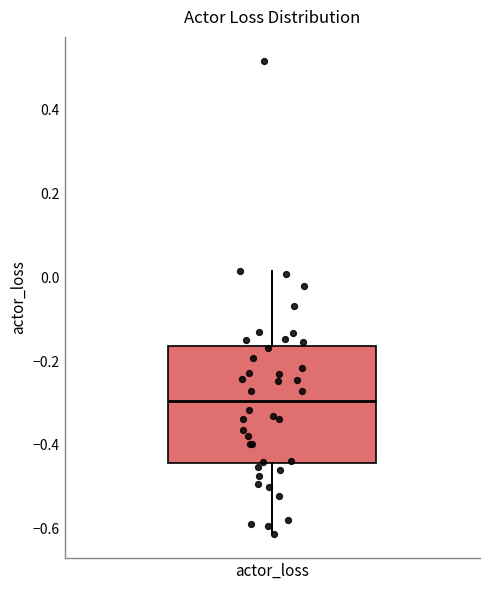

Read this box plot against the y-axis: the position of the median line, the range covered by the box, and the ends of both whiskers. The values are not printed on the chart, so give them approximately, as read against the axis.

median -0.30, box -0.44 to -0.16, whiskers -0.62 to 0.02